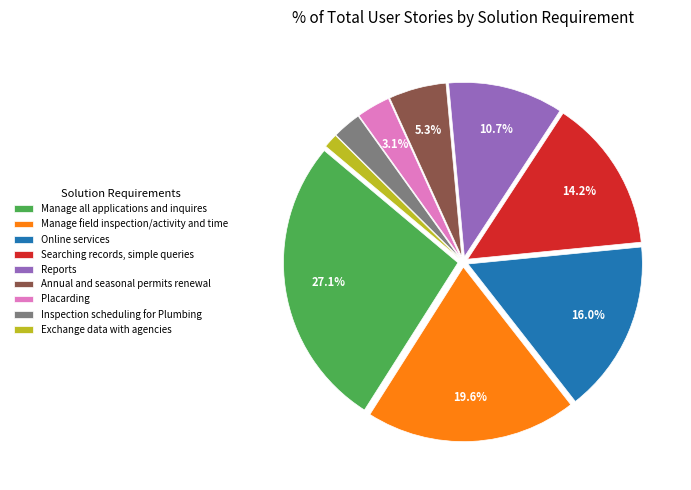

To the nearest percent, what is the combined percentage of Searching records, simple queries and Placarding?

17%